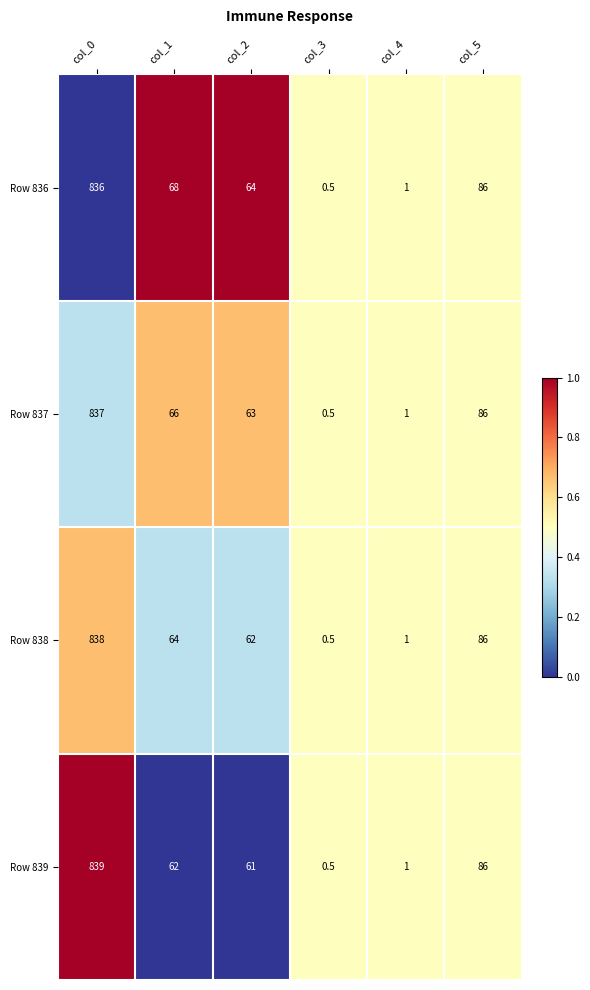

What is the sum of the Row 838 values at col_1 and col_2?

126.0